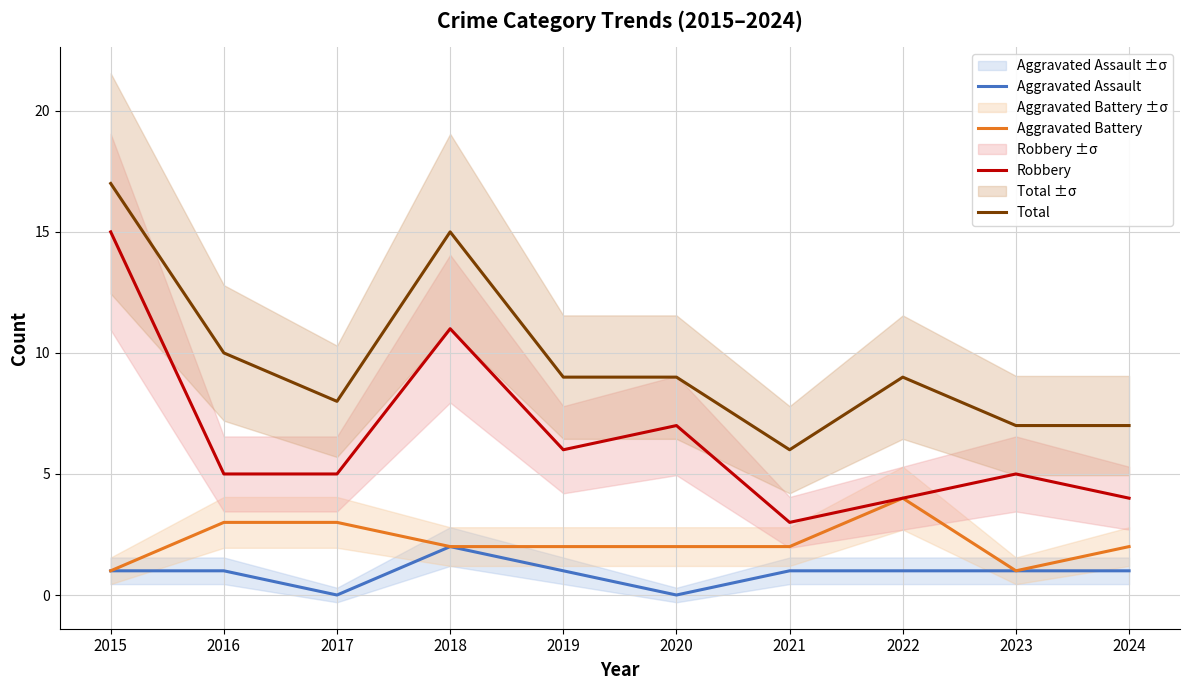

True or false: Aggravated Assault and Robbery intersect in this chart.

False